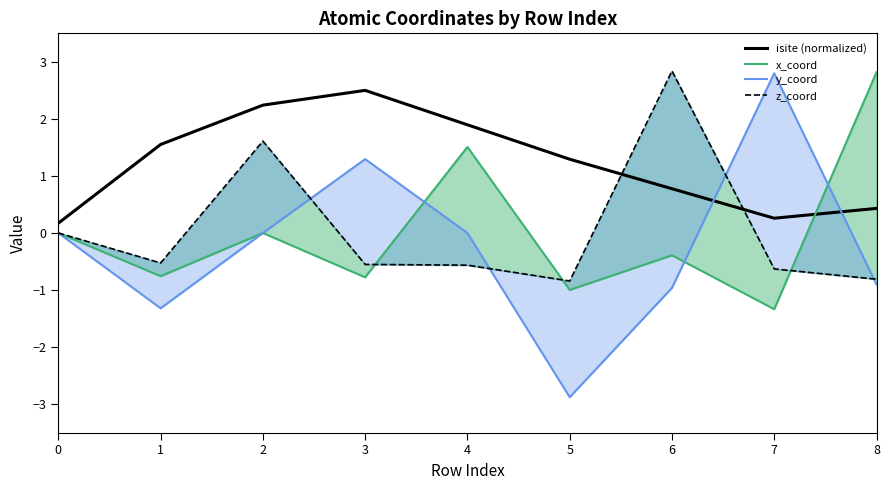

True or false: z_coord and y_coord cross at least once.

True